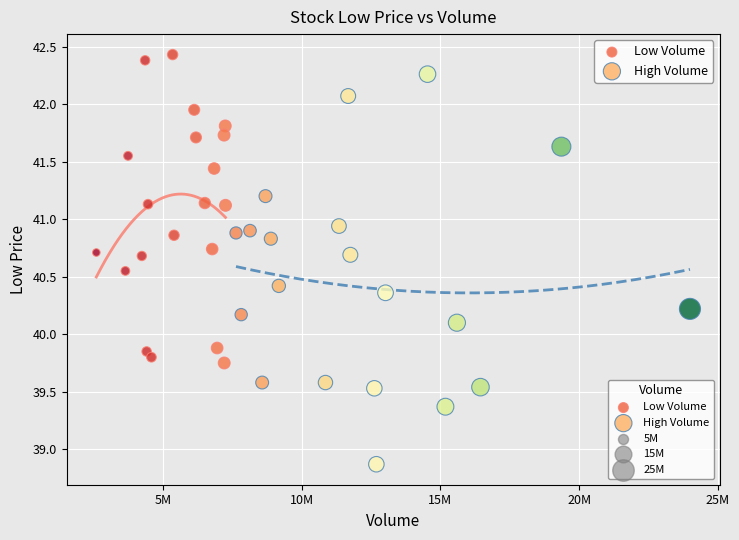

Which series reaches the minimum Y coordinate?

High Volume